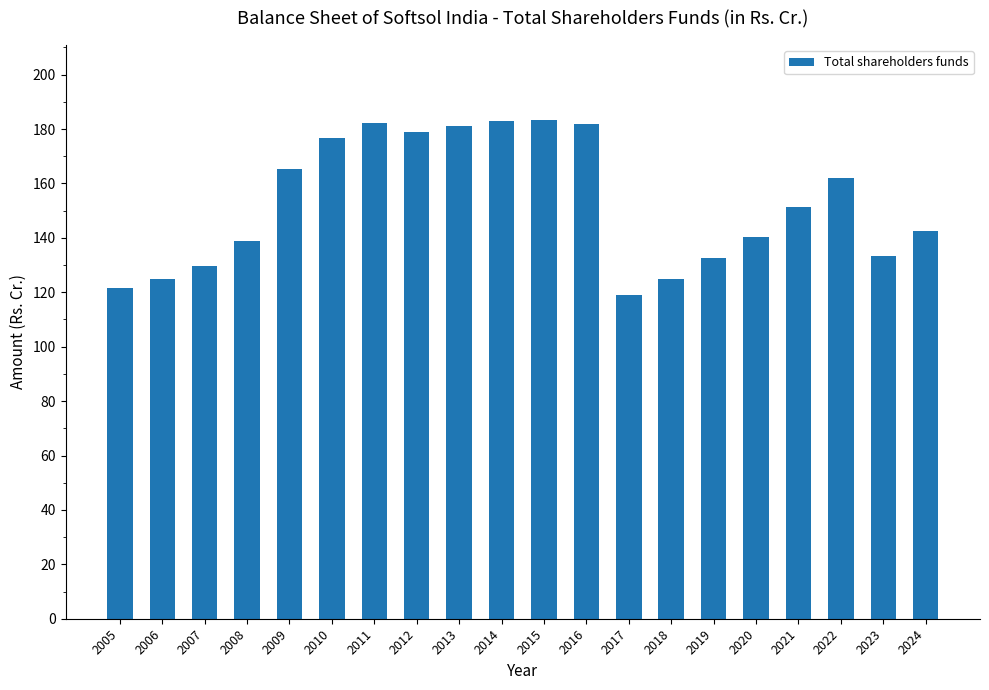

What is the minimum value shown in the chart?

118.9